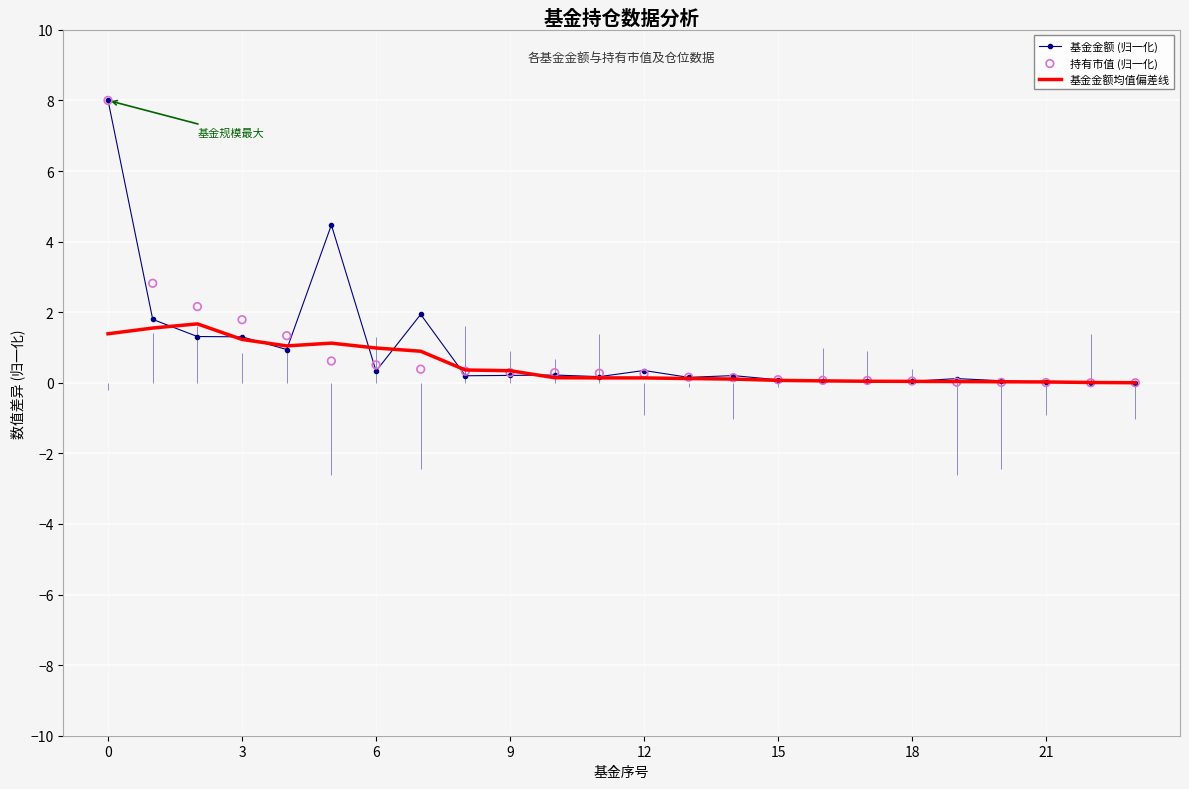

Which series has the largest Y range (max minus min)?

基金金额 (归一化)